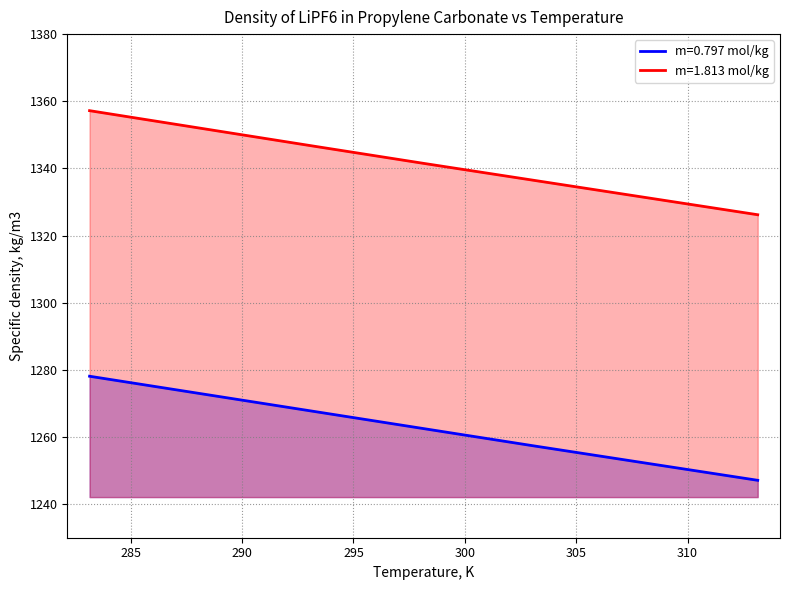

What is the smallest value displayed?

1247.1